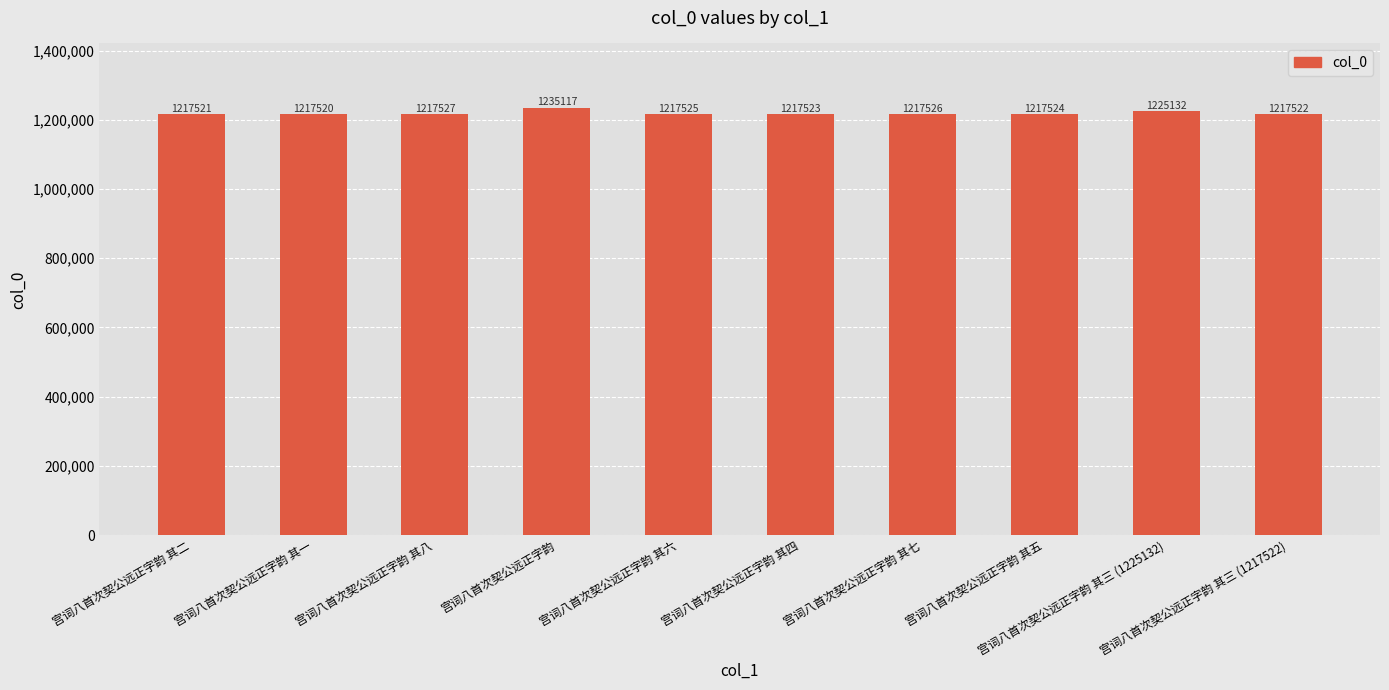

Which has a higher value, 宫词八首次契公远正字韵 其三 (1217522) or 宫词八首次契公远正字韵 其三 (1225132)?

宫词八首次契公远正字韵 其三 (1225132)